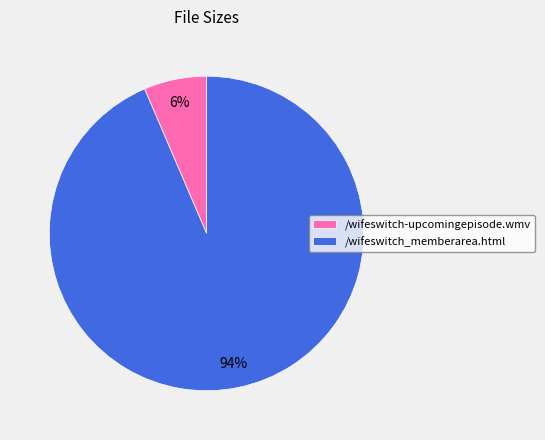

Between /wifeswitch_memberarea.html and /wifeswitch-upcomingepisode.wmv, which is larger?

/wifeswitch_memberarea.html